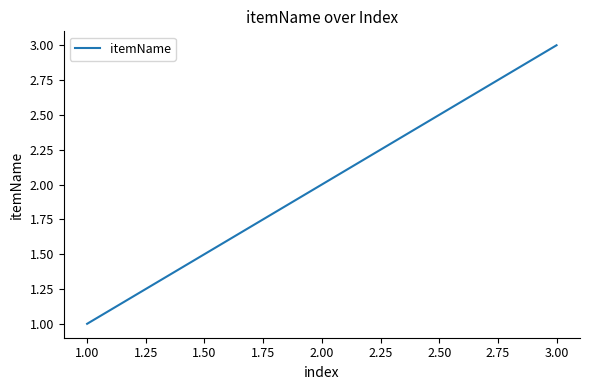

How many values are between 1 and 3?

3